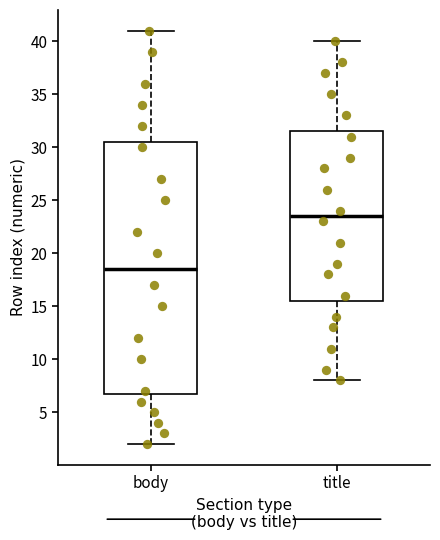

Where is the upper edge of the box for body on the y-axis? The values are not printed on the chart, so give them approximately, as read against the axis.

30.5